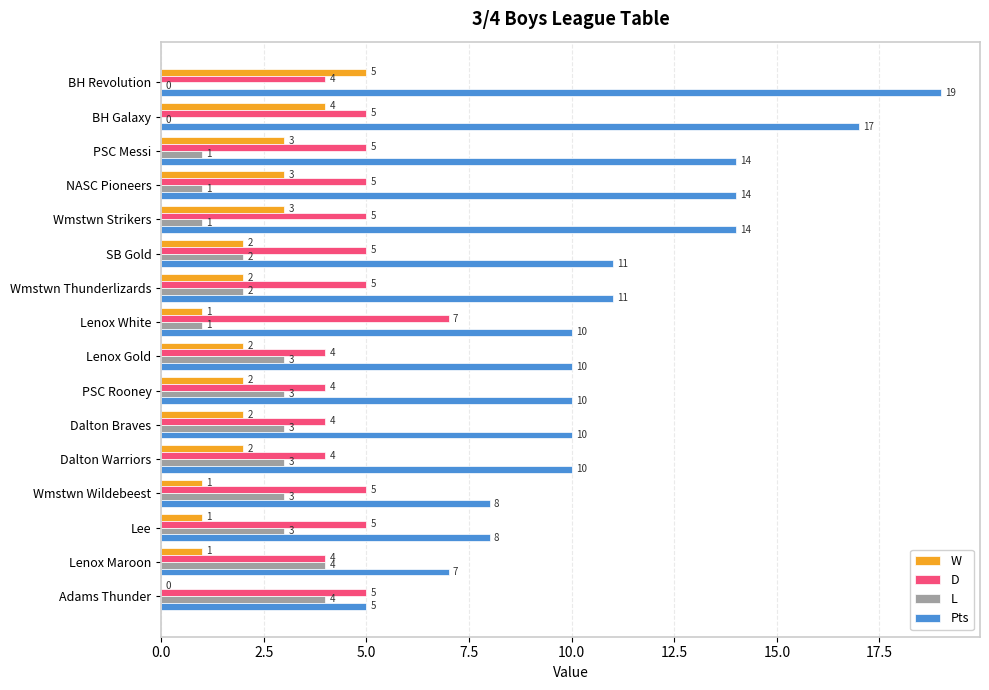

True or false: L has a value of 0 at Wmstwn Strikers.

False